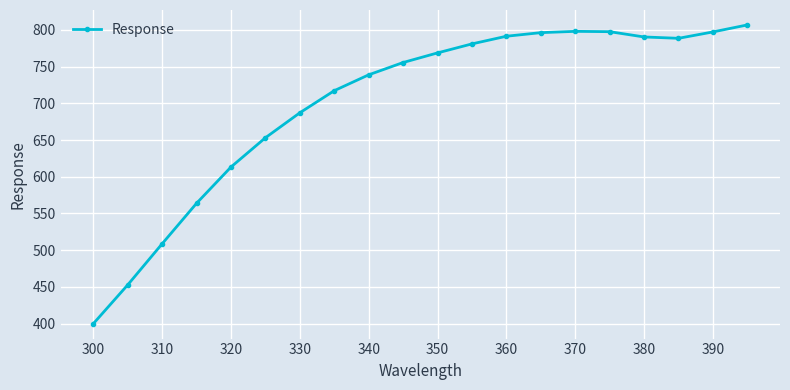

What is the average value?

700.3